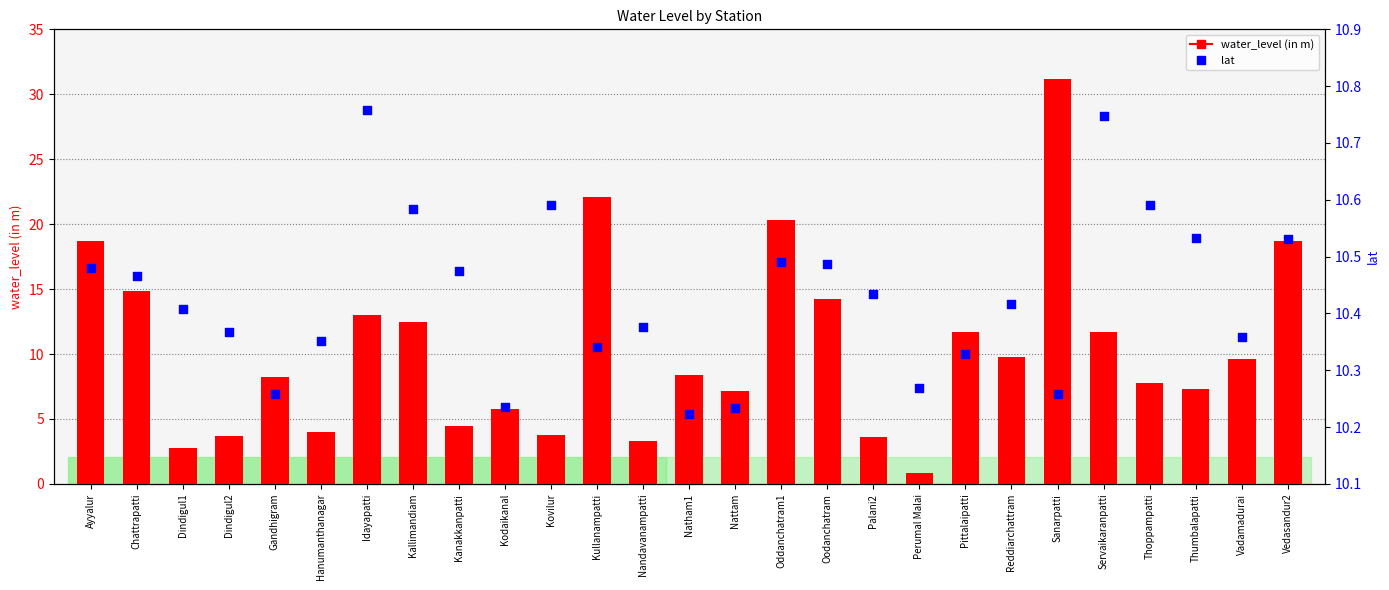

Which series reaches the maximum Y coordinate?

water_level (in m)